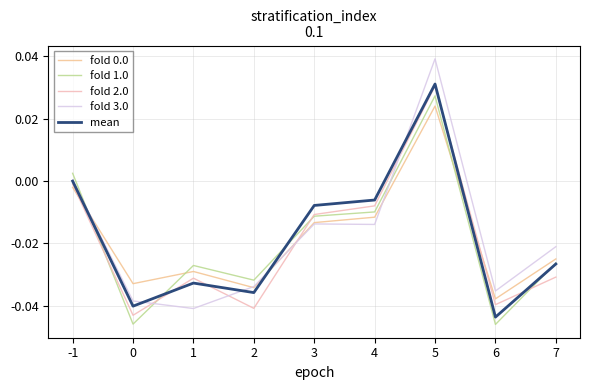

Which category has the highest value across all series?

5